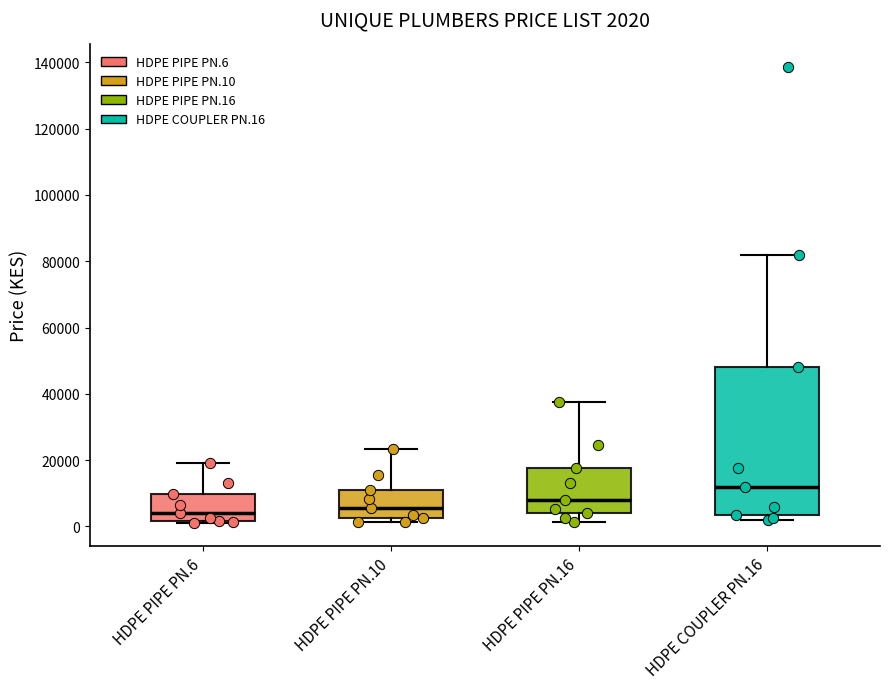

Which box is the tallest, from its lower edge to its upper edge?

HDPE COUPLER PN.16